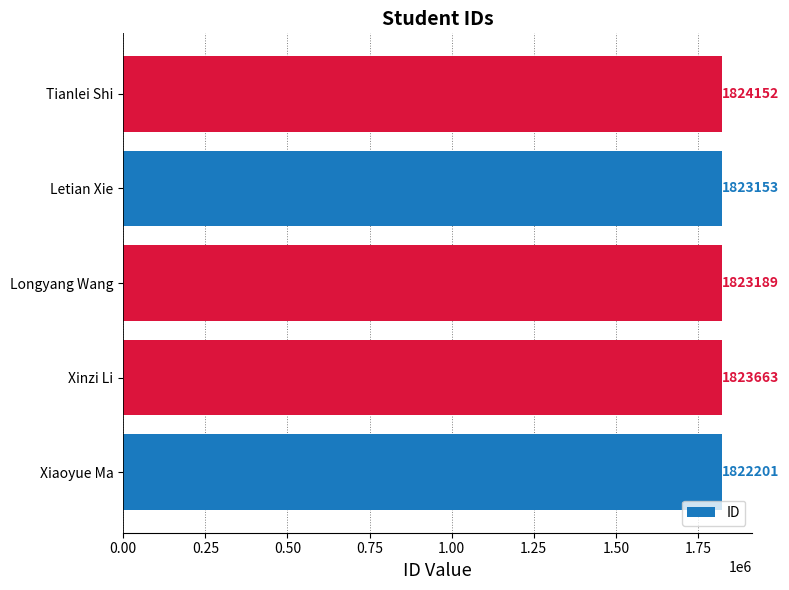

What is the average value?

1823272